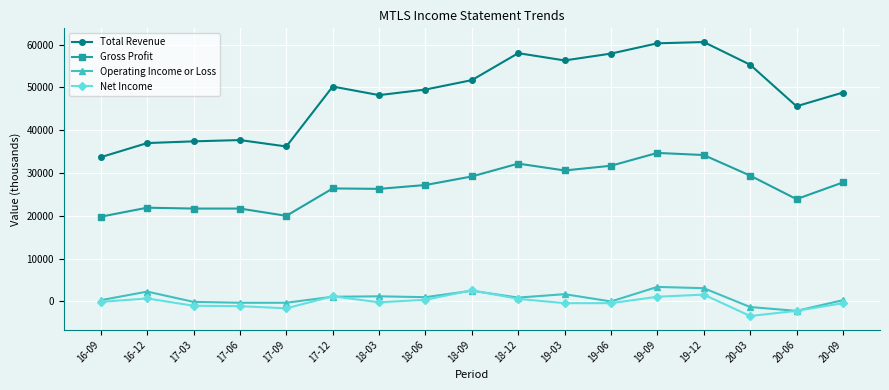

What is the label of the 4th point from the left?

17-06